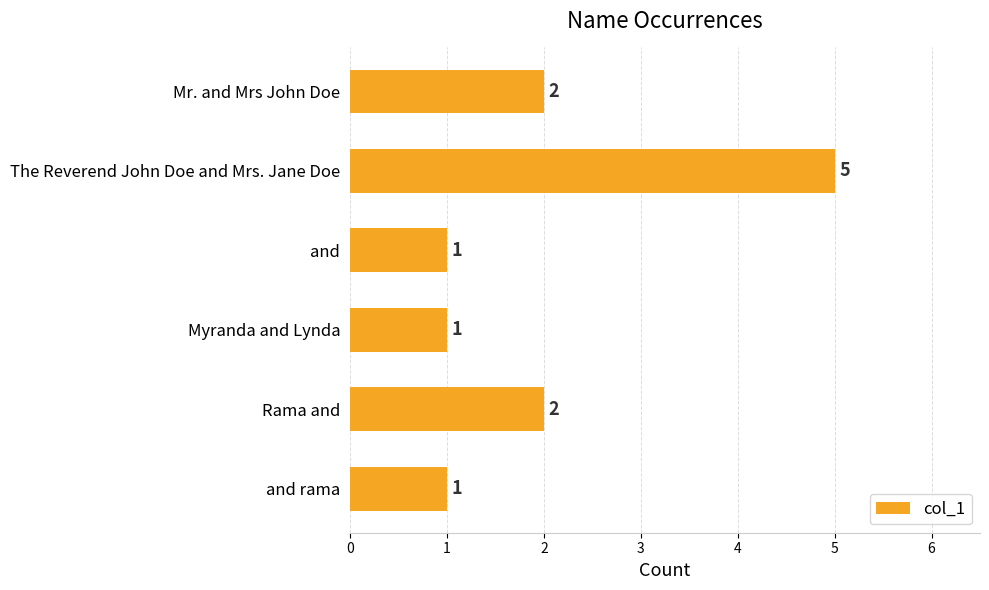

Reading top to bottom, list all the values displayed in this chart.

2	5	1	1	2	1